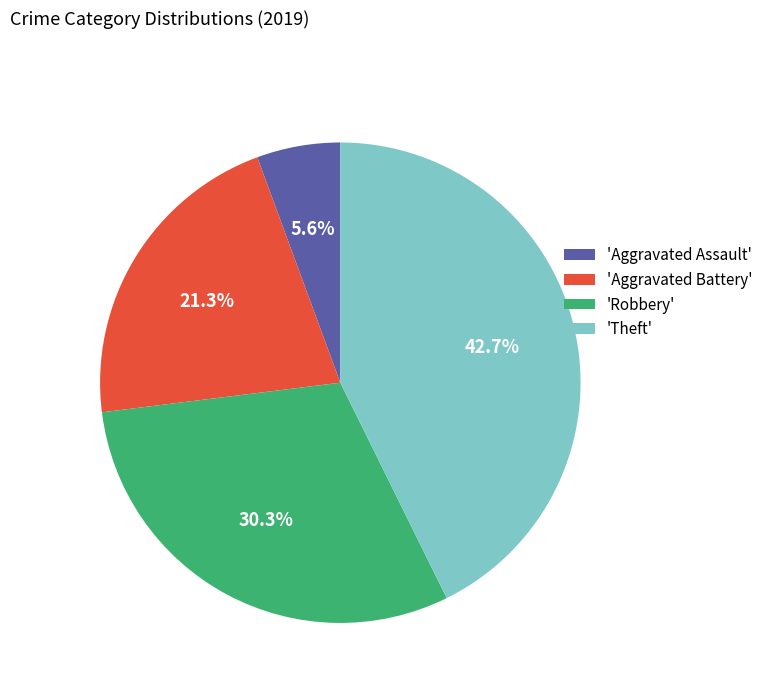

Which has a higher value, 'Aggravated Assault' or 'Robbery'?

'Robbery'